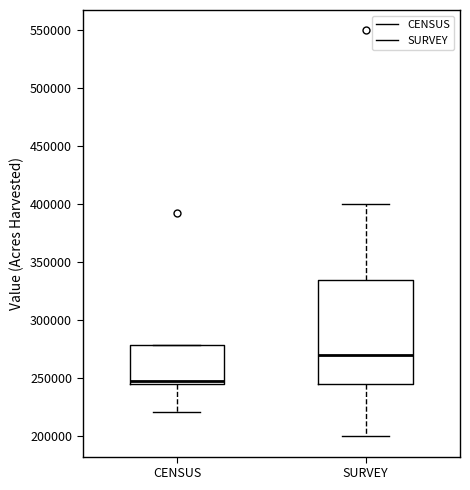

Which box has the highest median line?

SURVEY